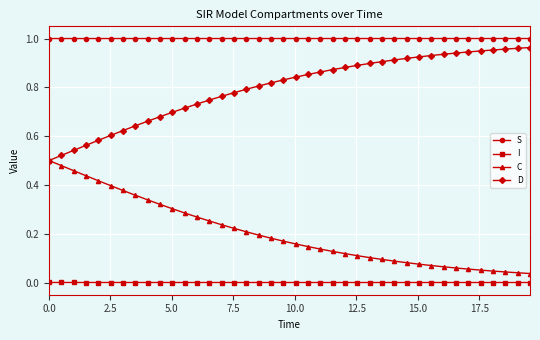

Which series has the largest total across all categories?

S